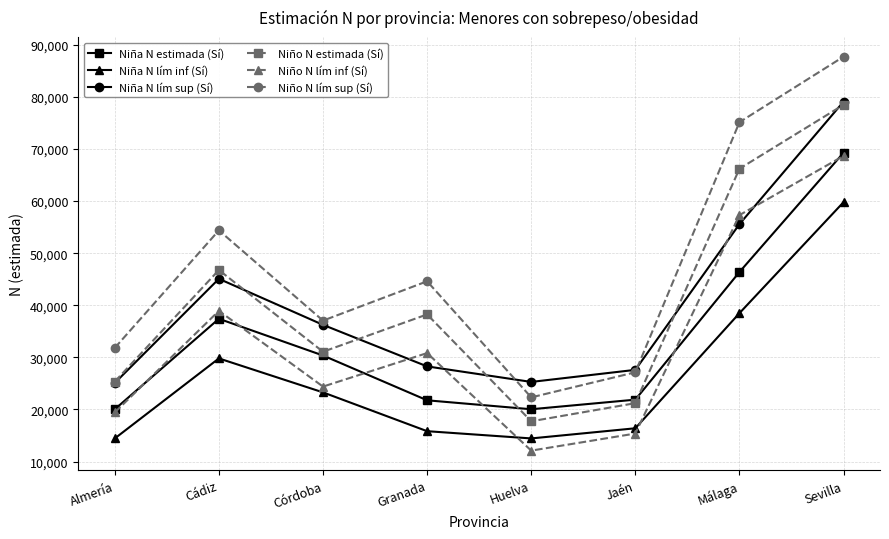

Is it true that Niña N estimada (Sí) equals 21882 at Jaén?

True